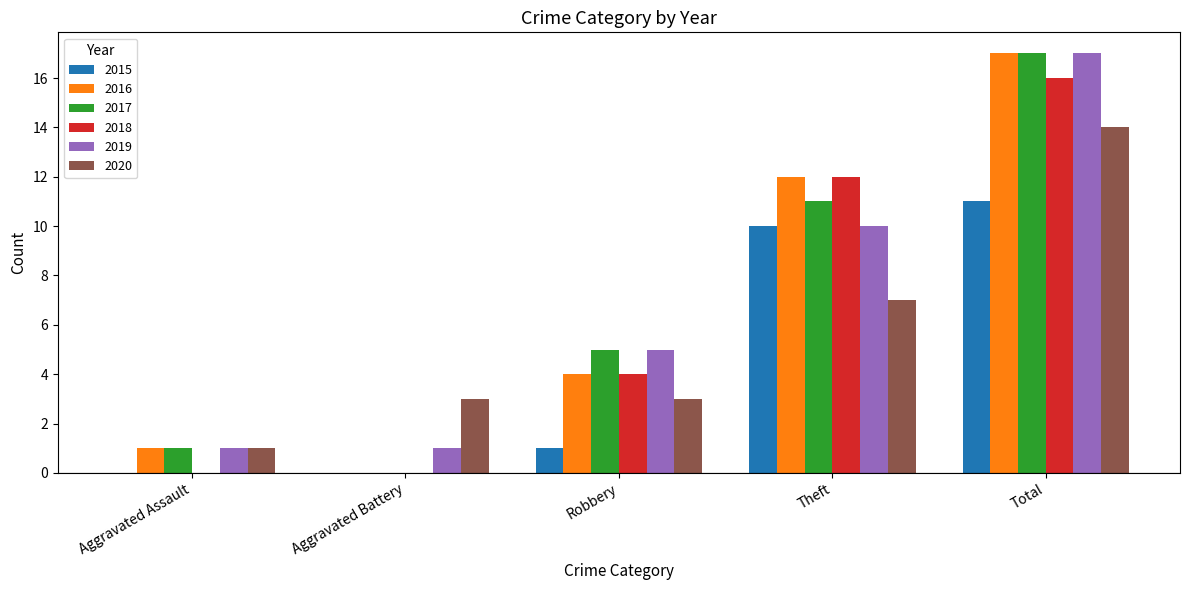

Is the value of 2017 at Total greater than the value of 2020 at Aggravated Battery?

Yes